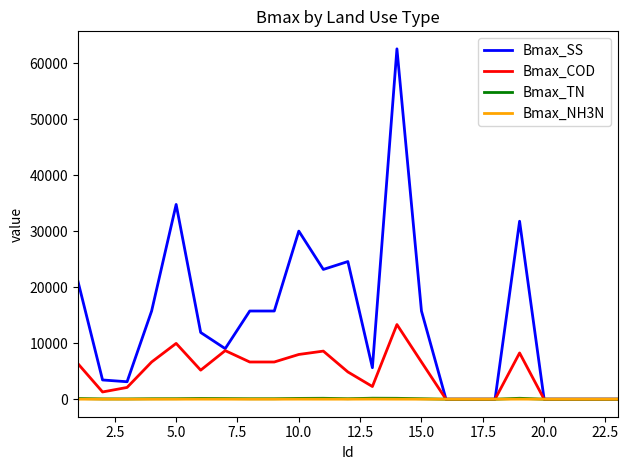

How many categories are shown in the chart?

23